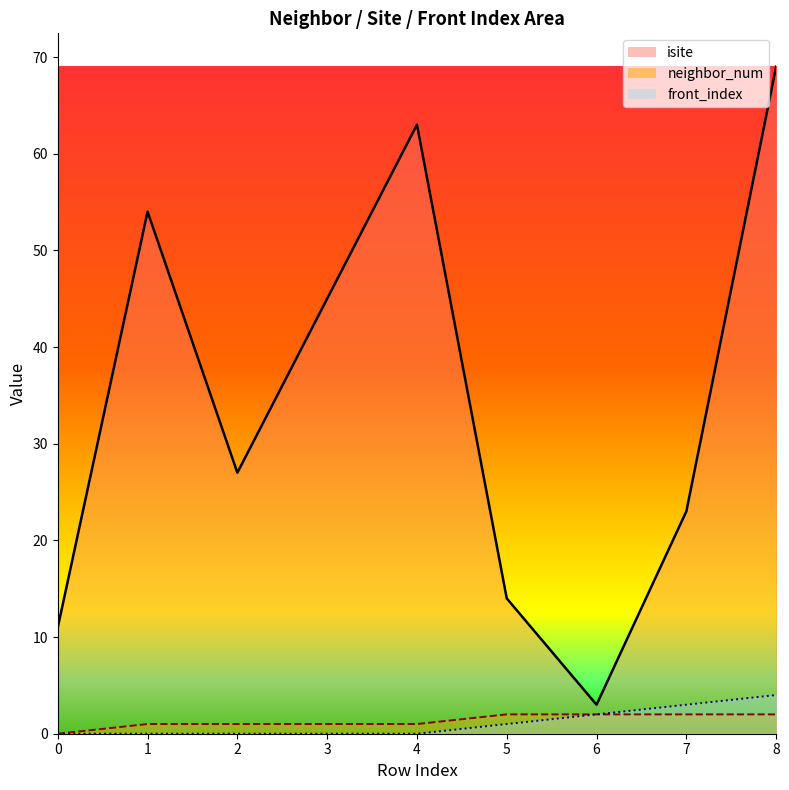

What is the difference between the front_index values at 6 and 0?

2